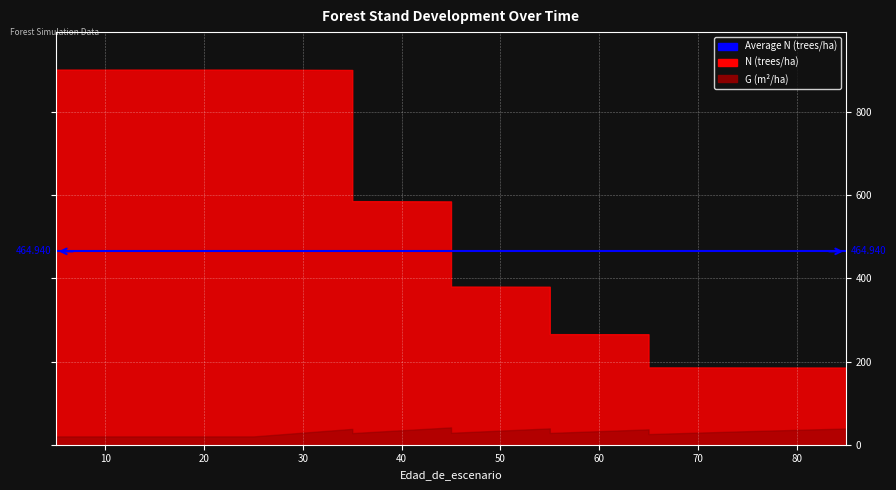

The value of G at 55 is 50.4. True or false?

False